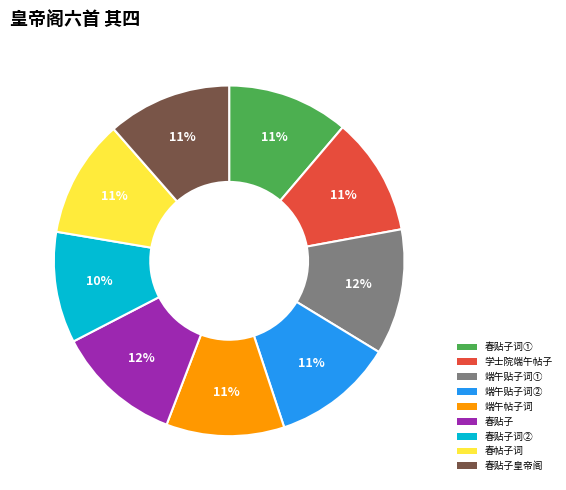

To the nearest percent, what is the average slice percentage?

11%